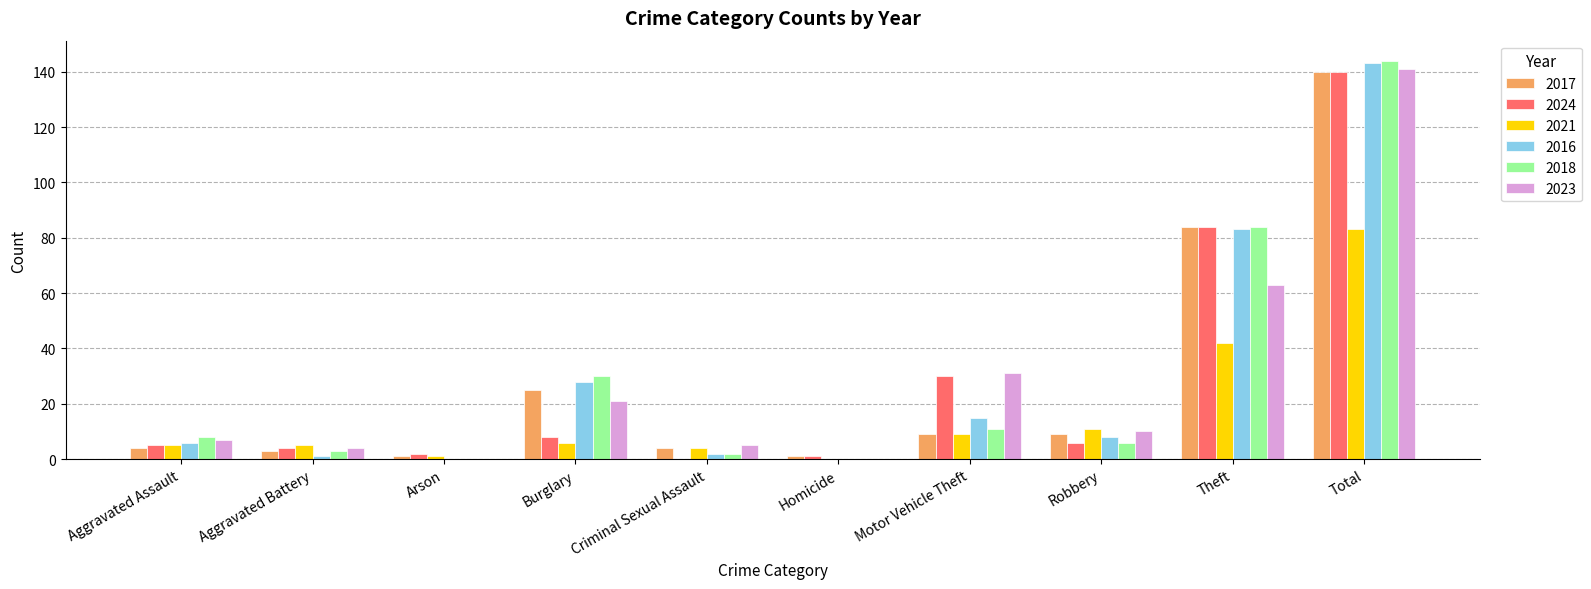

What is the sum of all 2024 values?

280